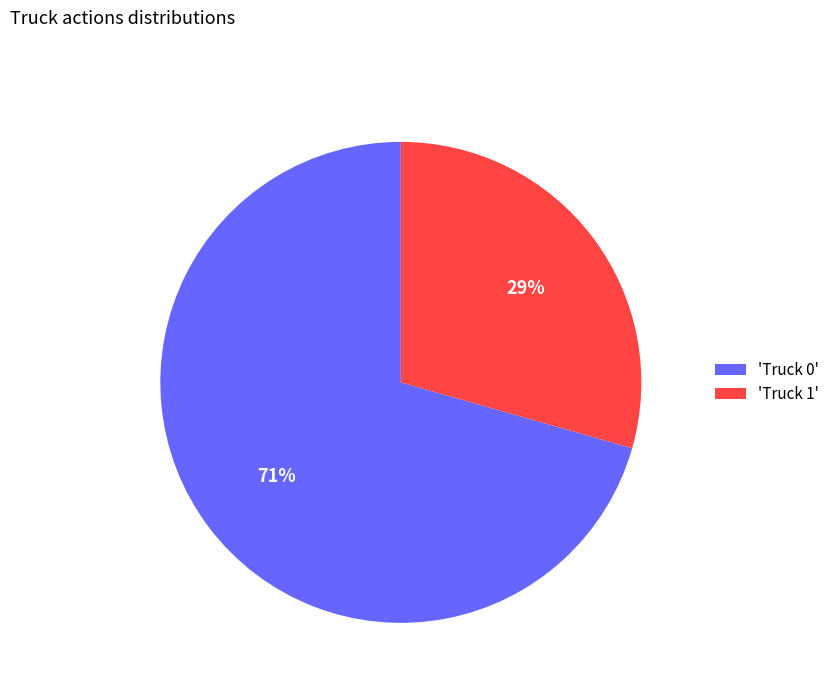

Do 'Truck 1' and 'Truck 0' together represent more than half of the pie?

Yes